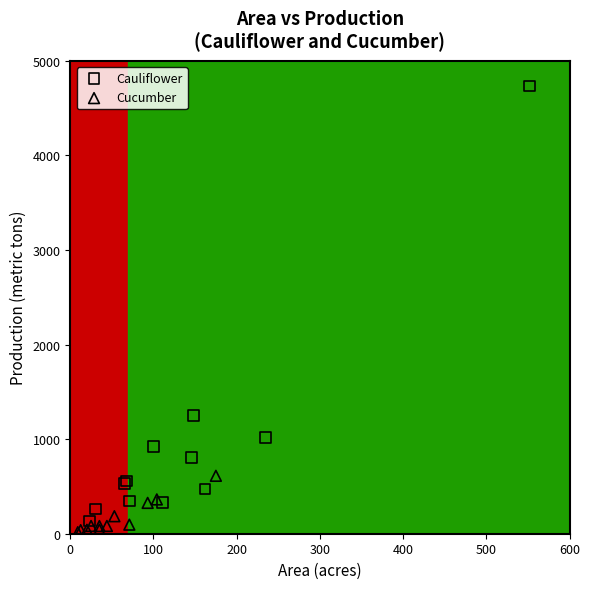

Which series reaches the maximum Y coordinate?

Cauliflower